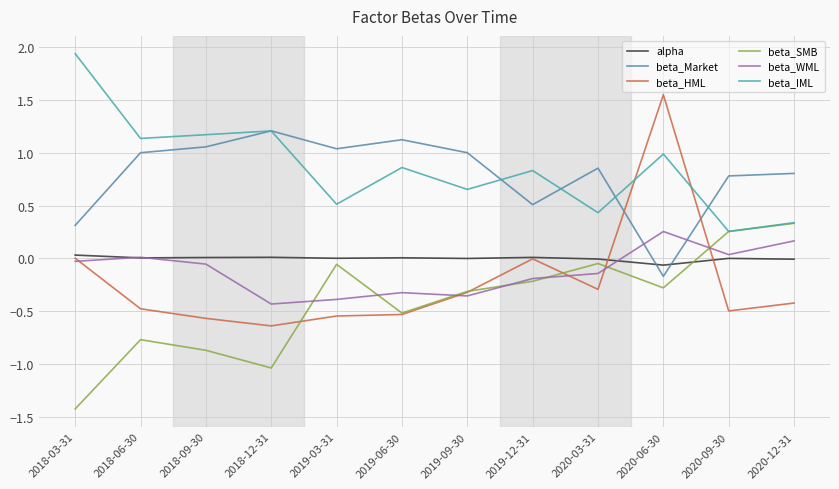

At which category is the sum across all series the highest?

2020-06-30